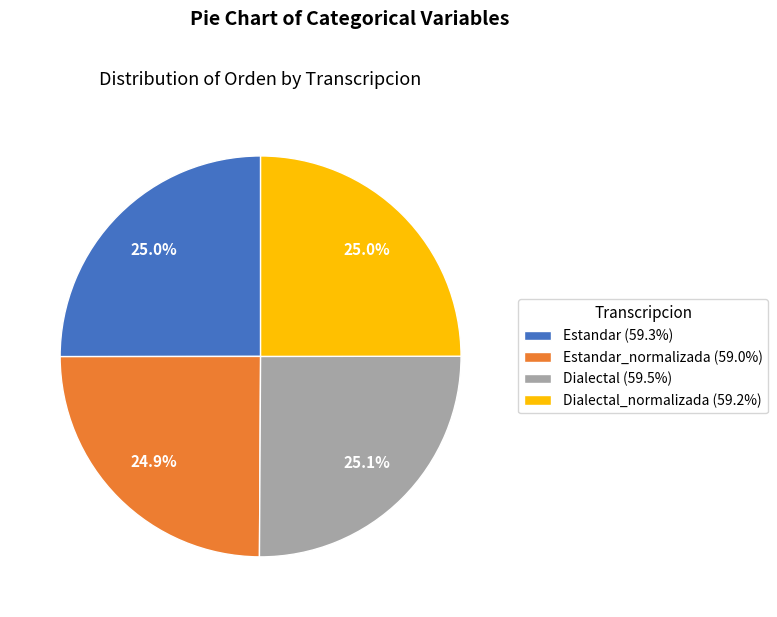

Does any single category account for the majority?

No